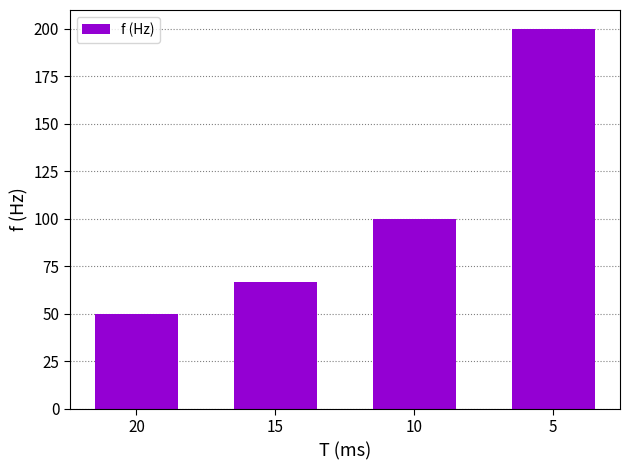

Does the chart contain stacked bars?

No